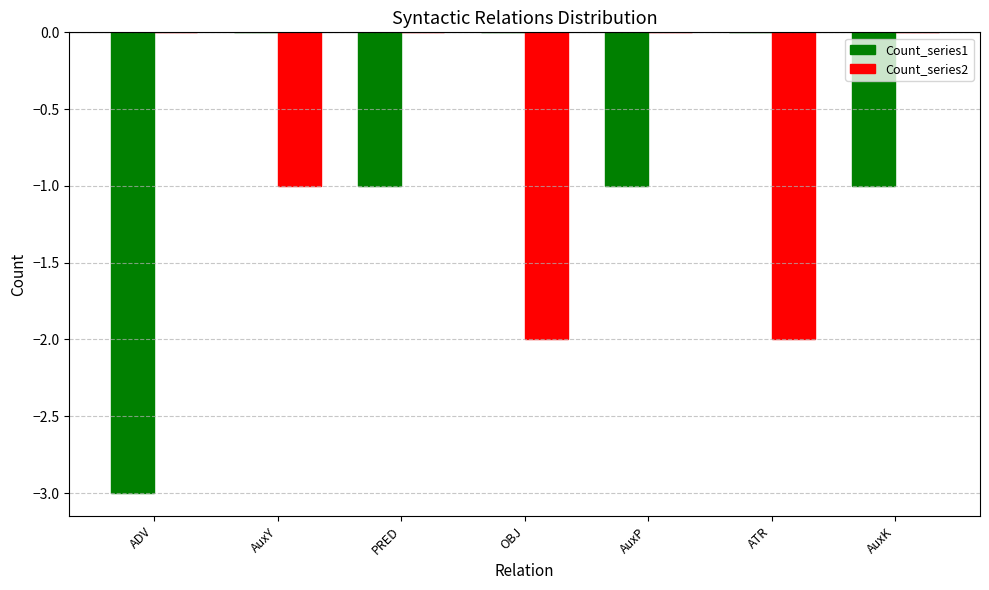

What is the sum of all Count_series1 values?

-6